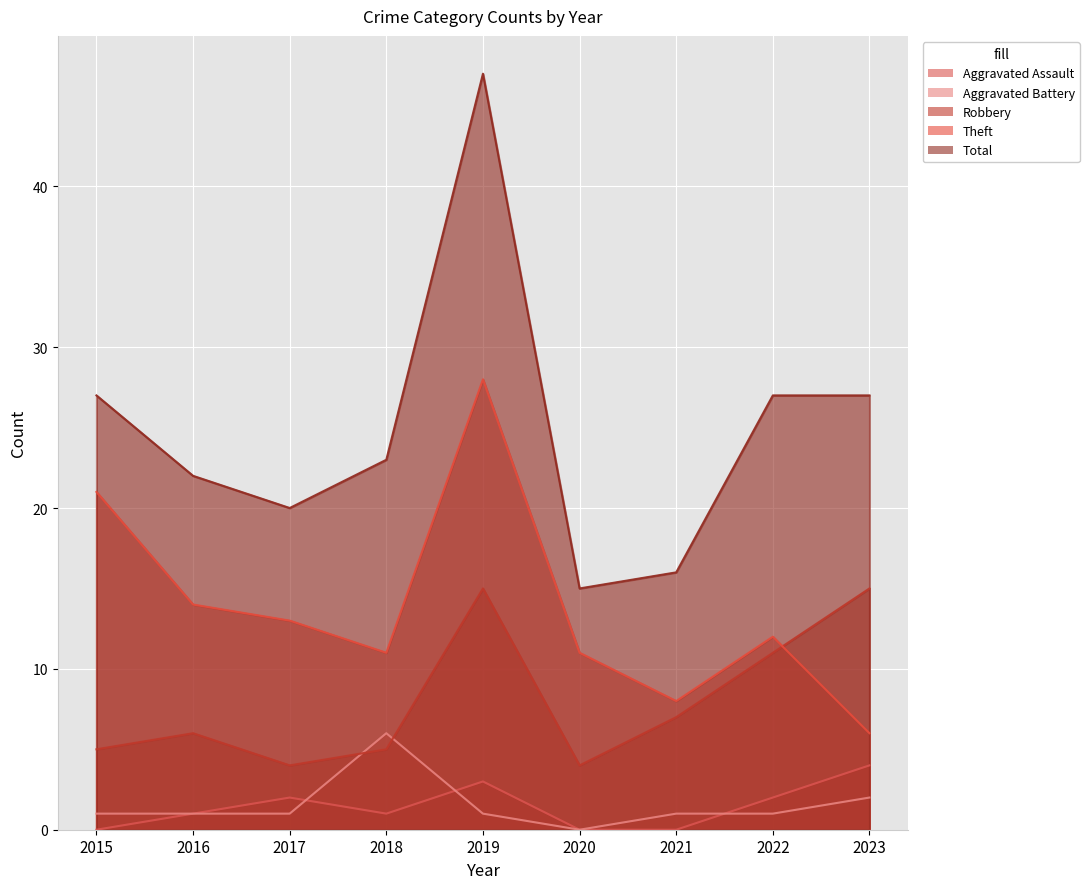

True or false: Theft has a value of 6 at 2023.

True